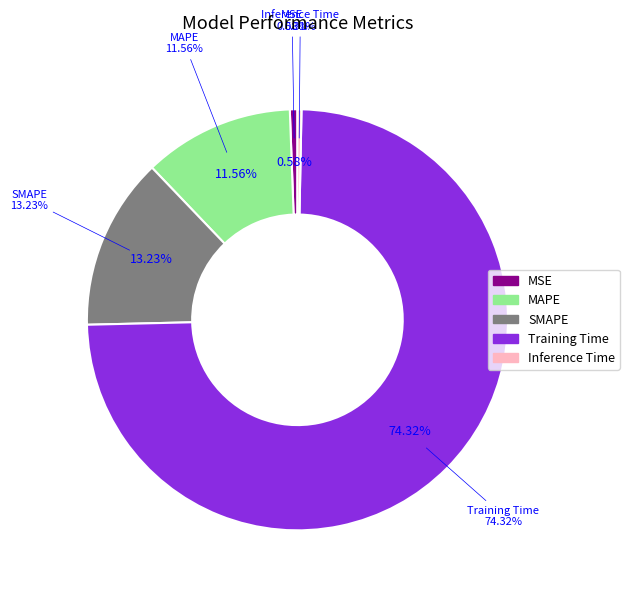

What is the largest slice in the pie chart?

Training Time